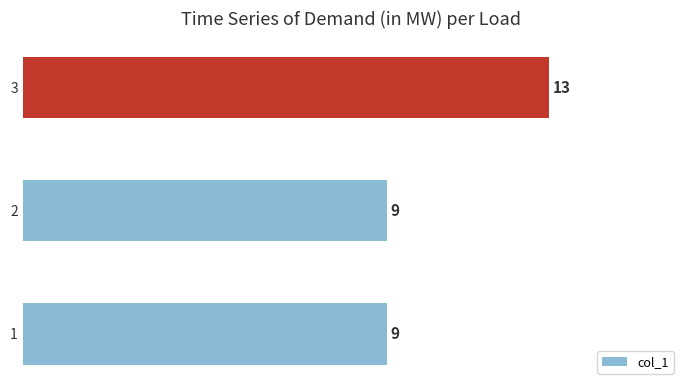

What is the ratio of the value at 2 to the value at 1?

1.0